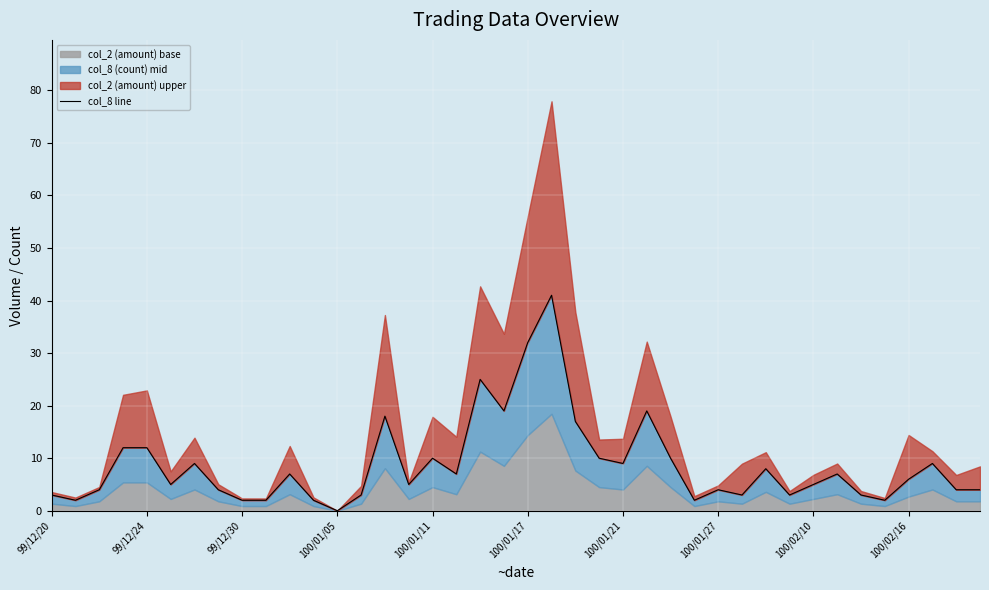

What is the ratio of the value at 13 to the value at 24?

0.3